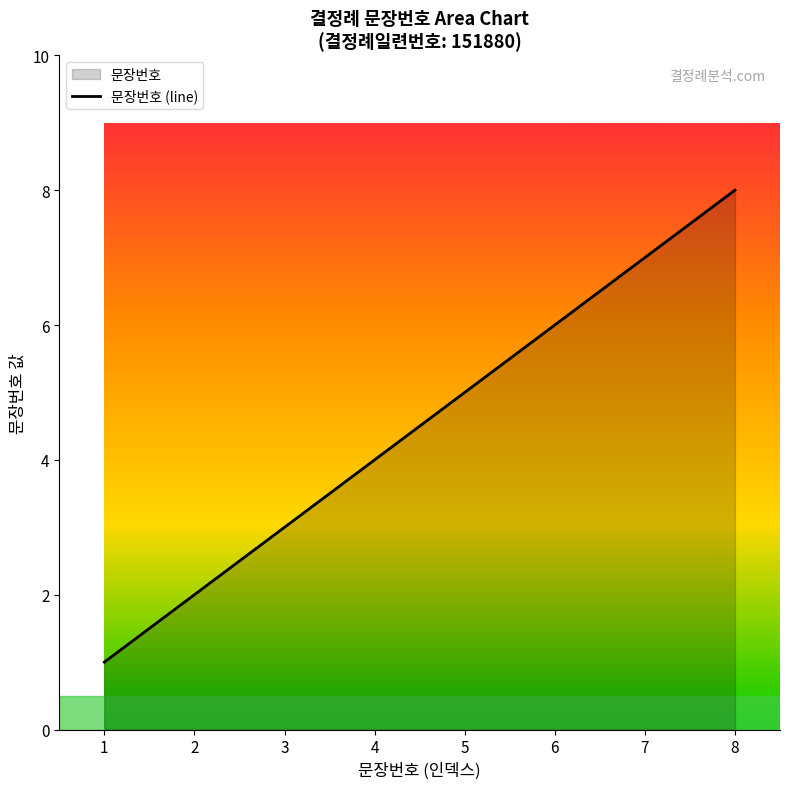

List the labels in order of value, largest first.

8, 7, 6, 5, 4, 3, 2, 1